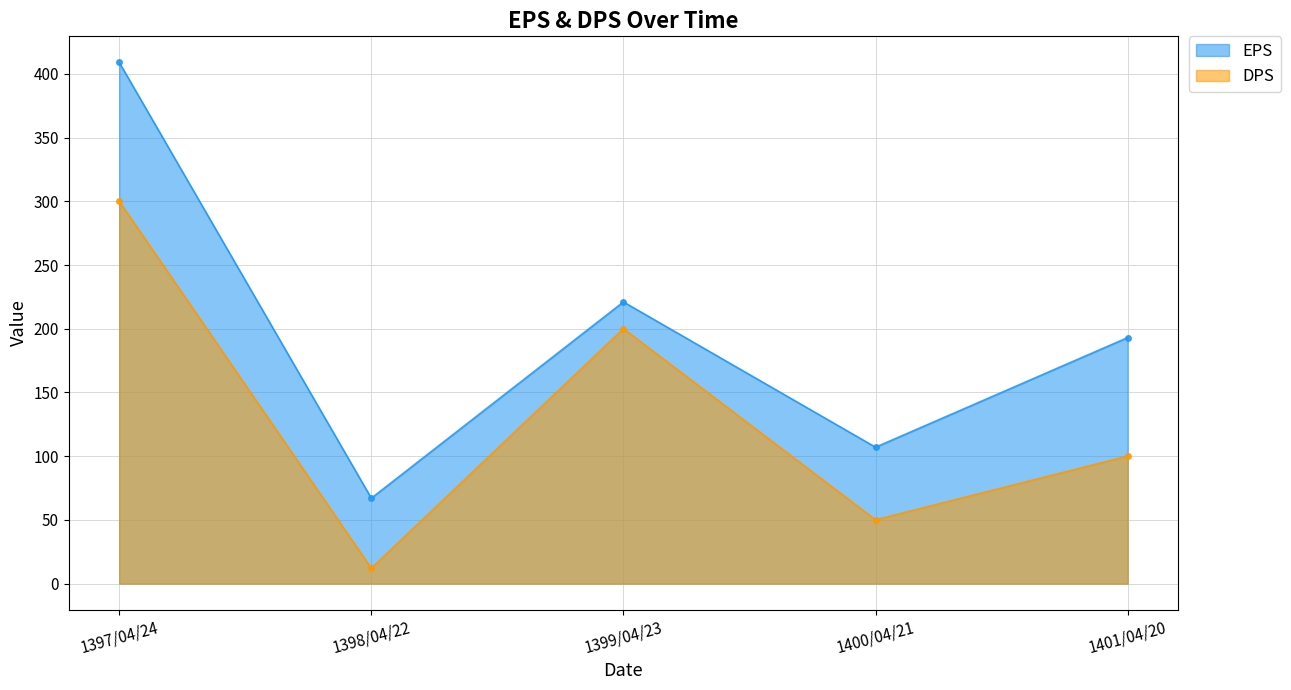

What are all the series names shown in the legend?

EPS, DPS